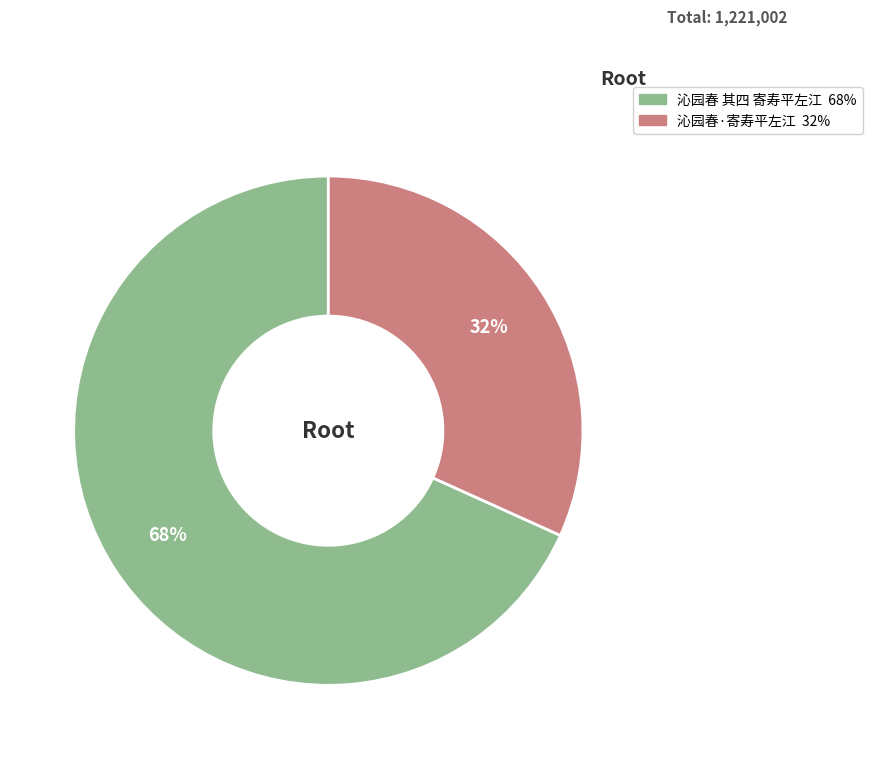

Is there any slice that represents more than half of the pie?

Yes